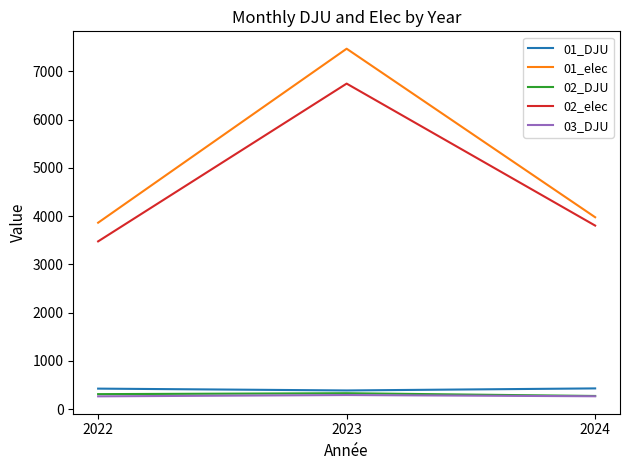

Which series has the largest total across all categories?

01_elec